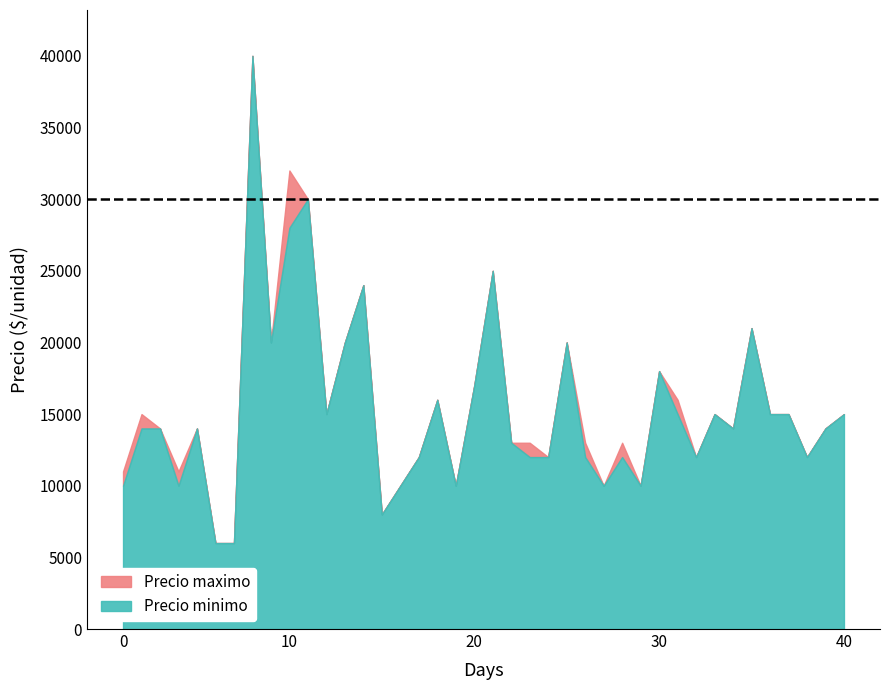

What is the highest value of the Precio minimo series?

40000